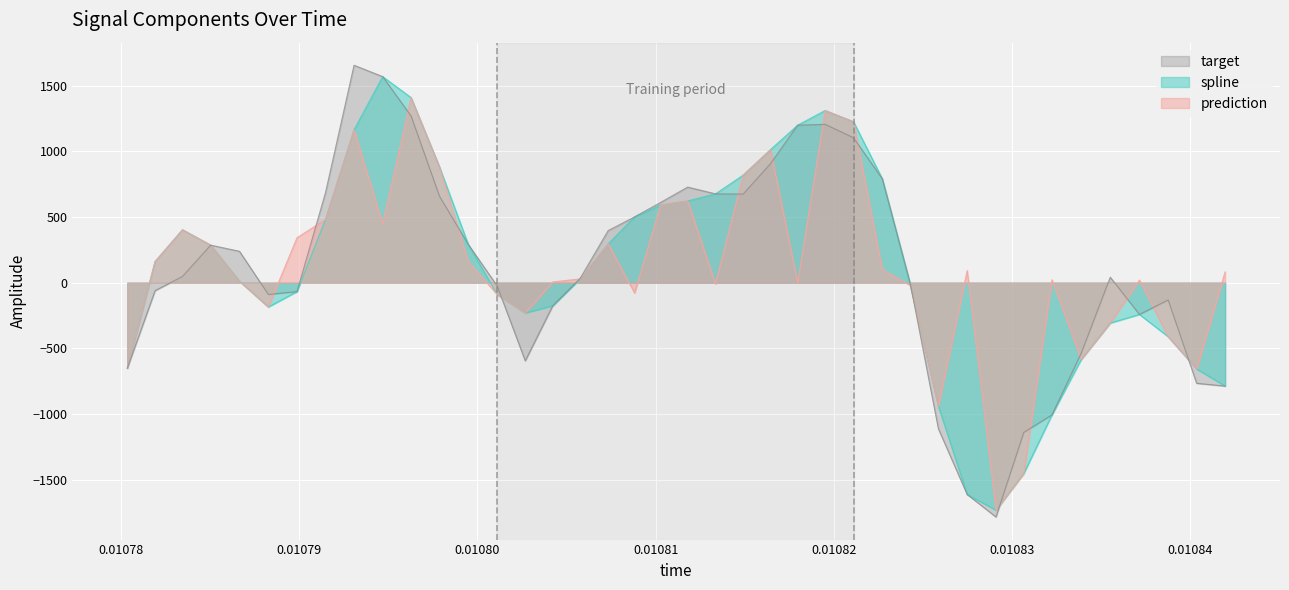

At how many categories does at least one series exceed 299?

18